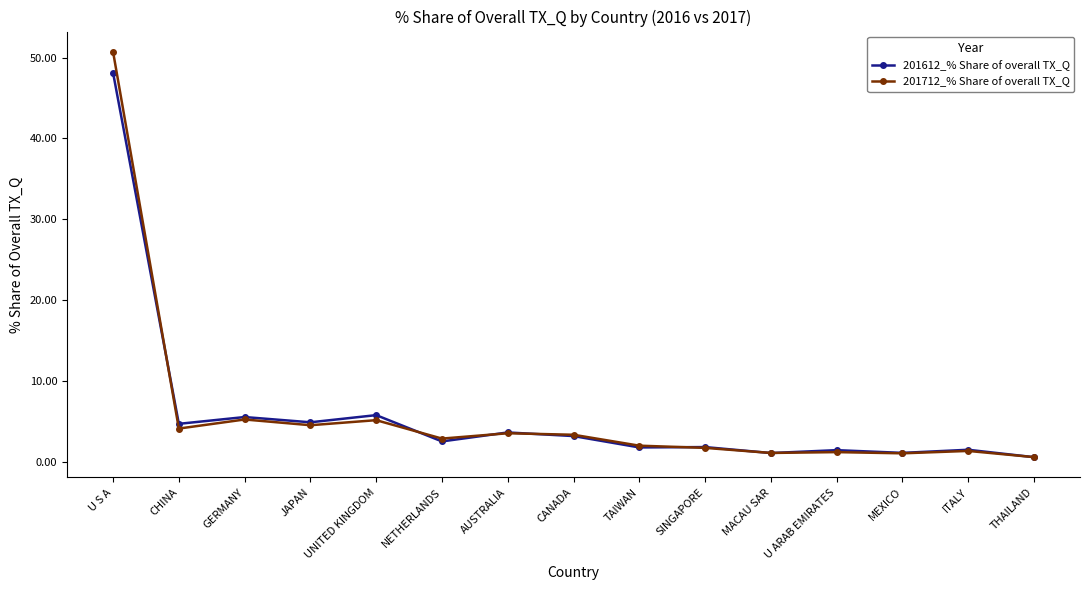

List the series in order of their peak value, highest first.

201712_% Share of overall TX_Q, 201612_% Share of overall TX_Q